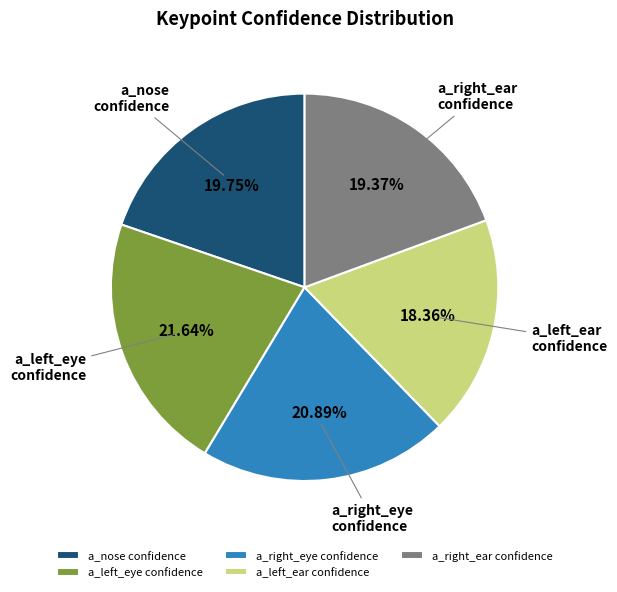

Between a_nose confidence and a_left_ear confidence, which is larger?

a_nose confidence